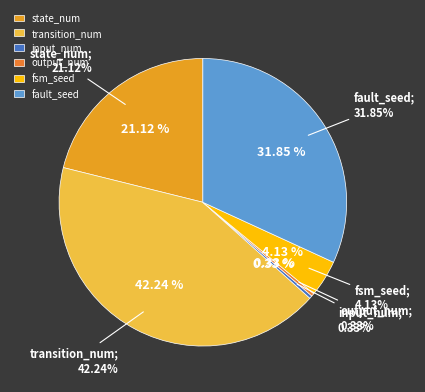

Between transition_num and state_num, which is larger?

transition_num